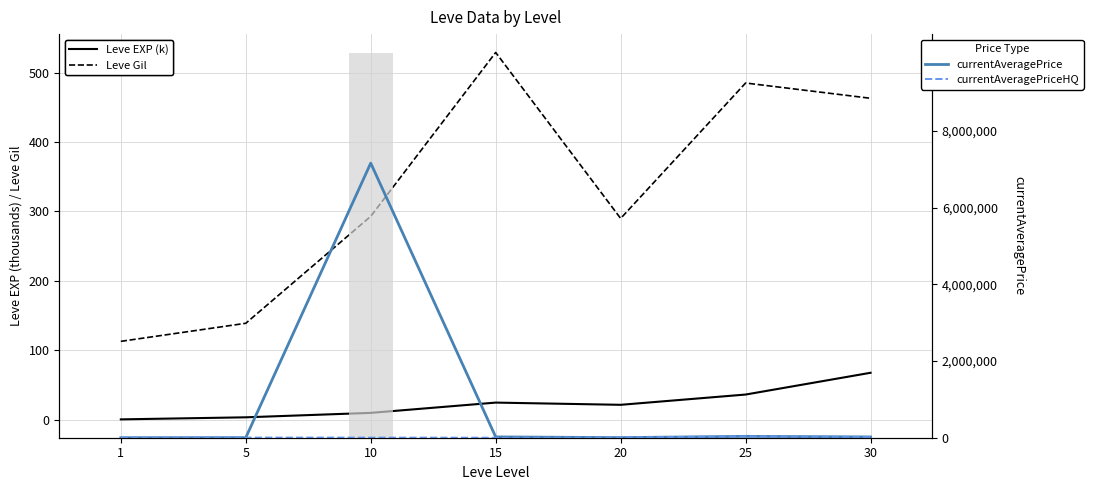

Which series changed the most between 15 and 30?

LevePriceNQ